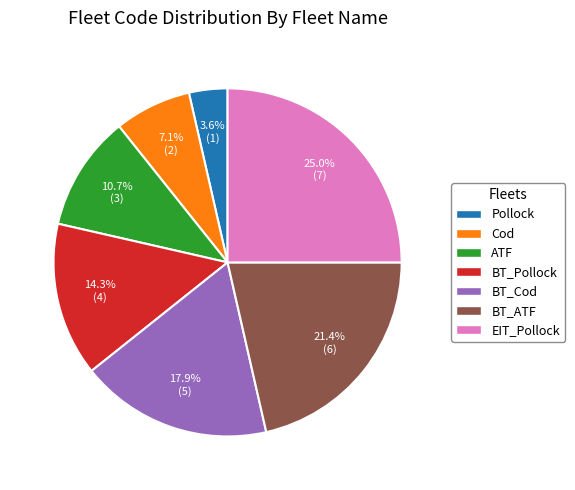

Which category has the smallest portion of the pie?

Pollock